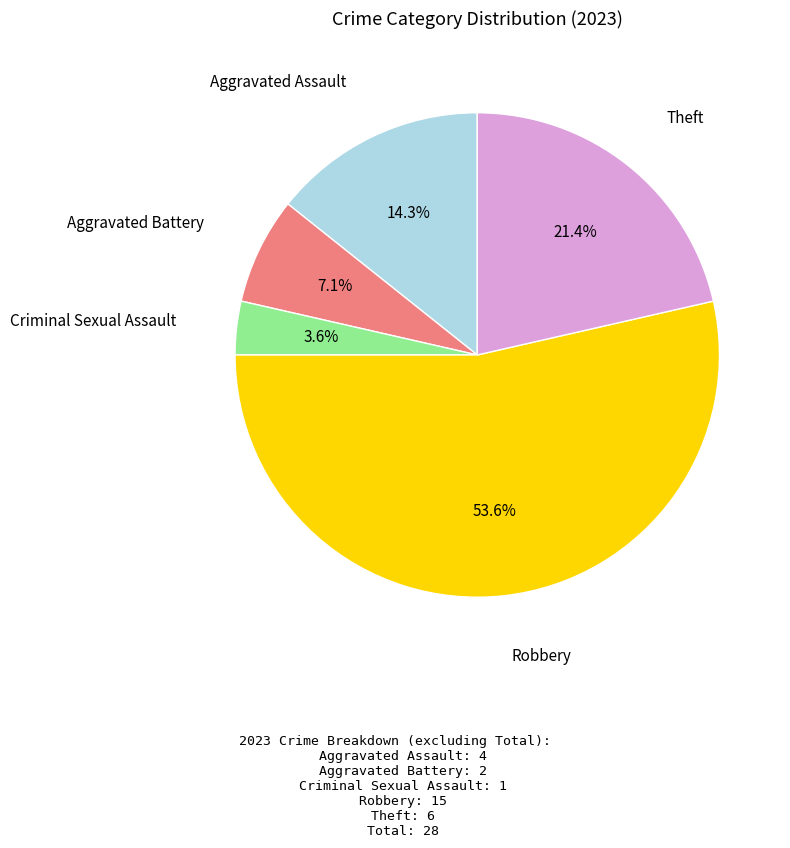

Is there a majority slice in this chart?

Yes